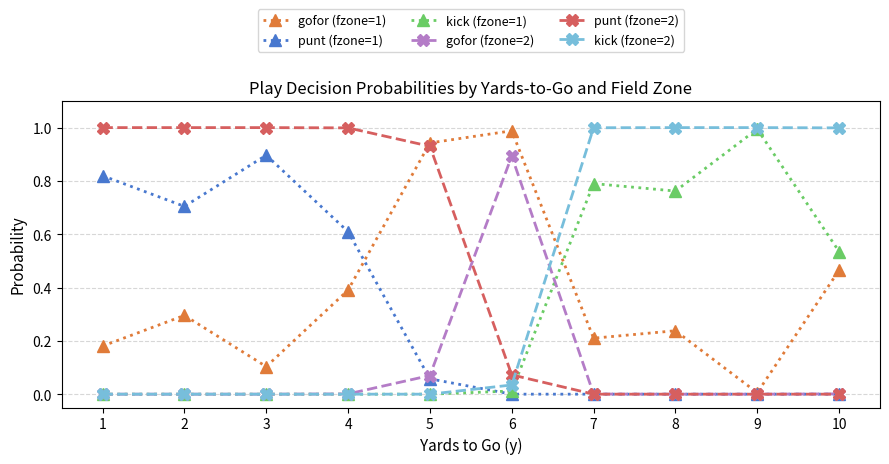

The value of gofor (fzone=2) at 7 is 0.0. True or false?

True